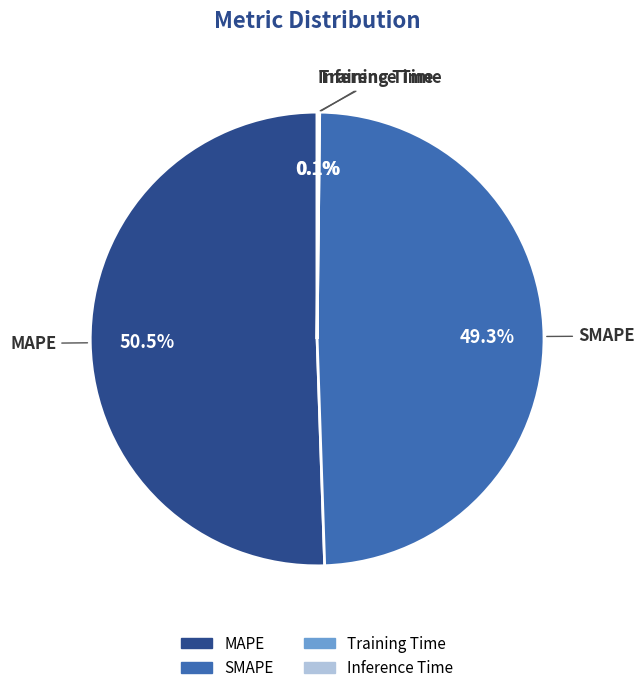

Which has a higher value, SMAPE or MAPE?

MAPE